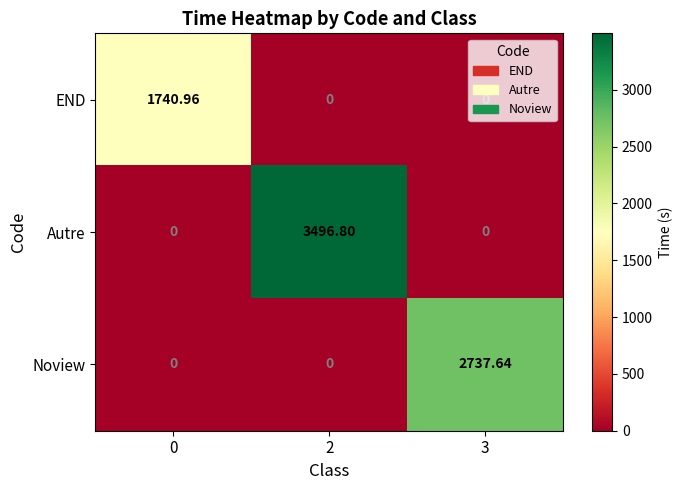

Rank the series by their average value, from highest to lowest.

Autre, Noview, END